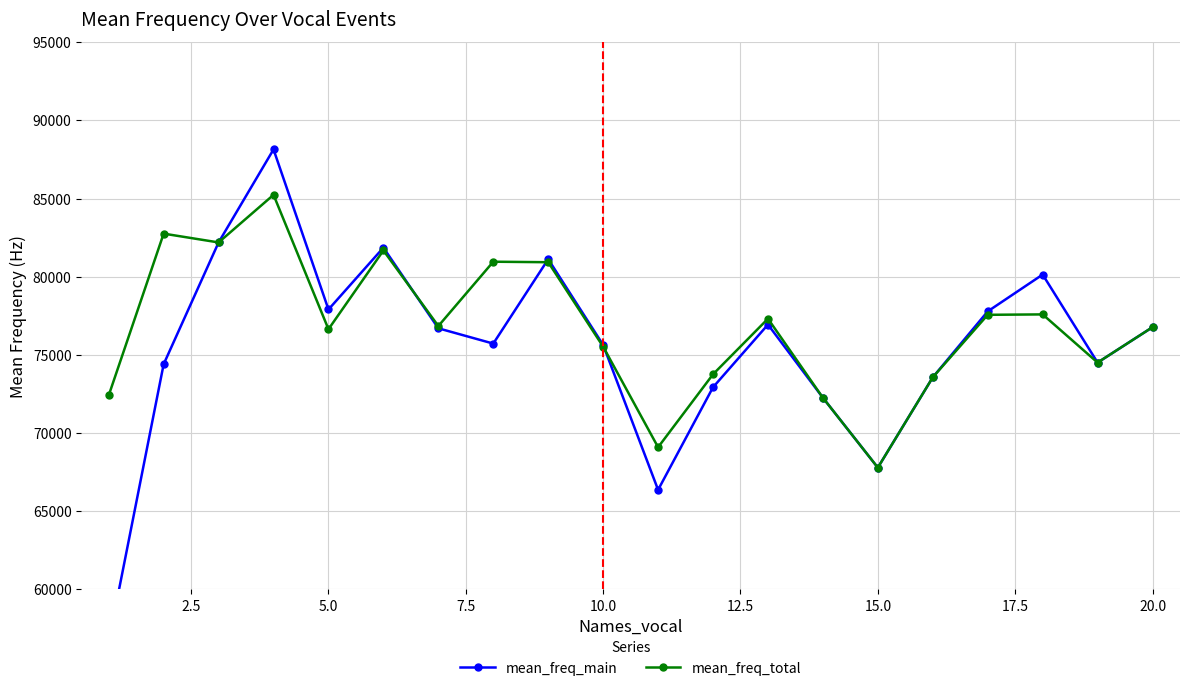

True or false: mean_freq_total has more than 2 interior local peaks.

True